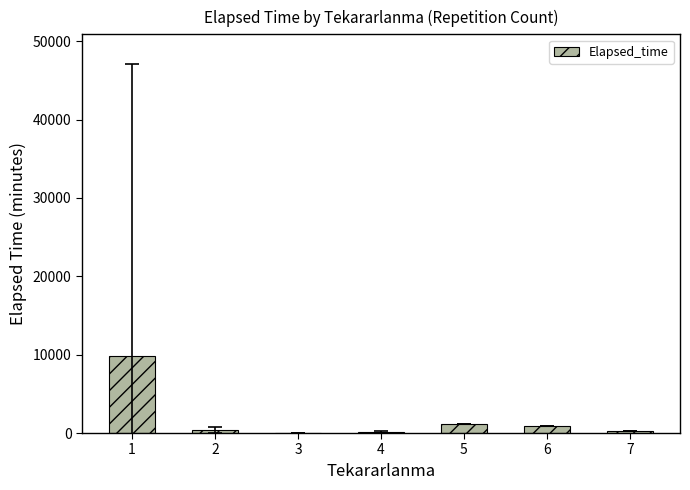

The value at 1 is 9844.8. True or false?

True